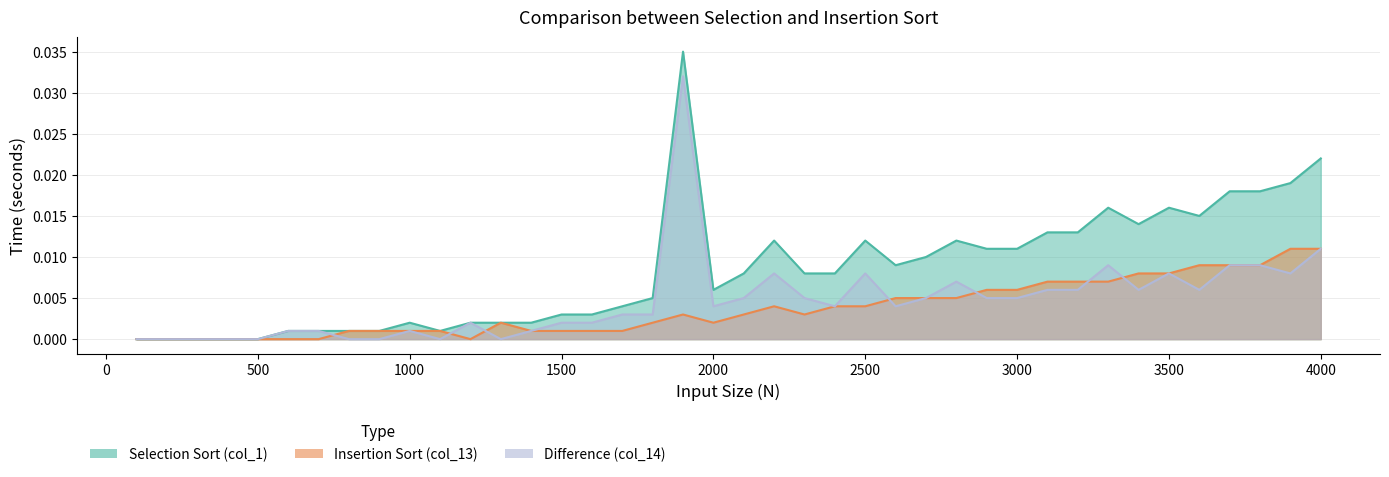

Rank the categories by Insertion Sort (col_13) value from highest to lowest.

3900, 4000, 3600, 3700, 3800, 3400, 3500, 3100, 3200, 3300, 2900, 3000, 2600, 2700, 2800, 2200, 2400, 2500, 1900, 2100, 2300, 1300, 1800, 2000, 800, 900, 1000, 1100, 1400, 1500, 1600, 1700, 100, 200, 300, 400, 500, 600, 700, 1200